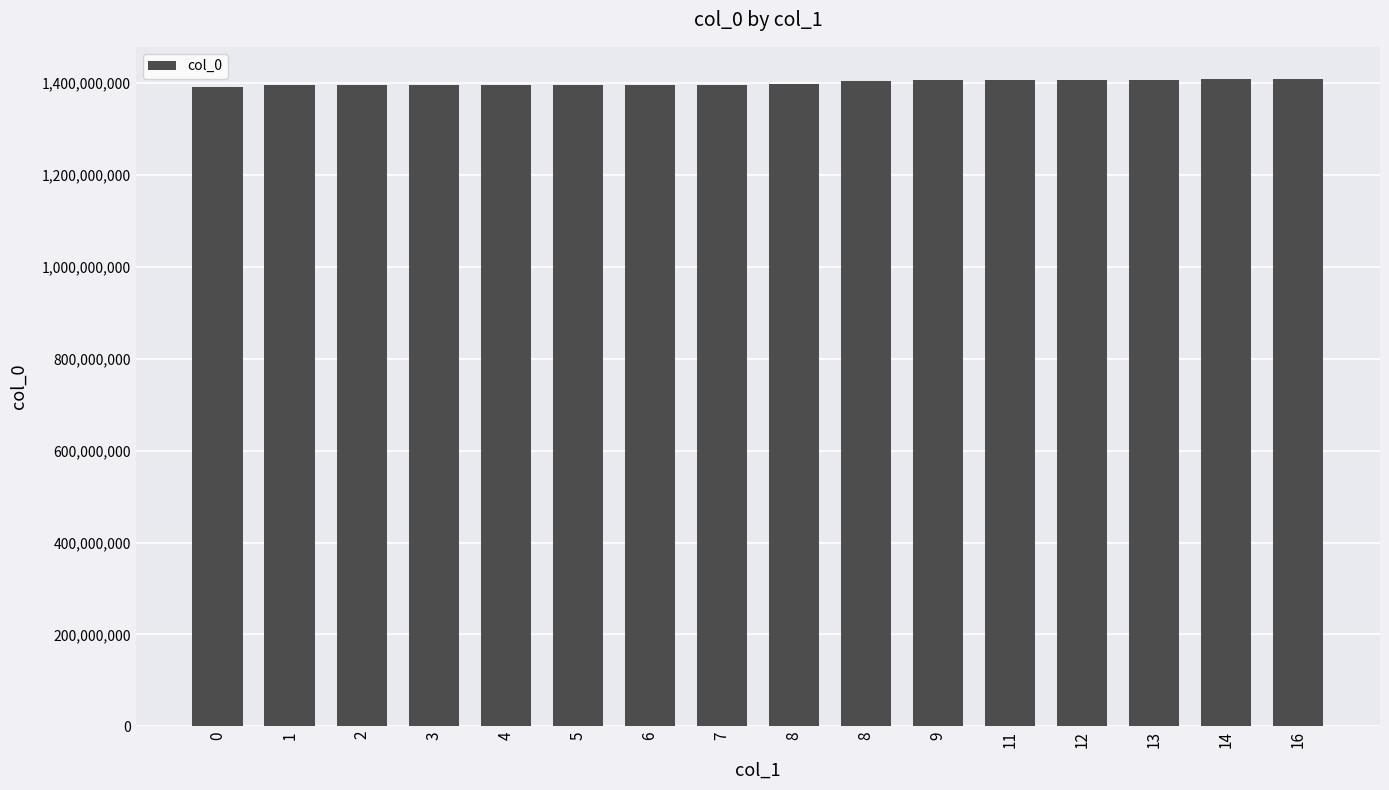

What is the greatest value displayed?

1408634136